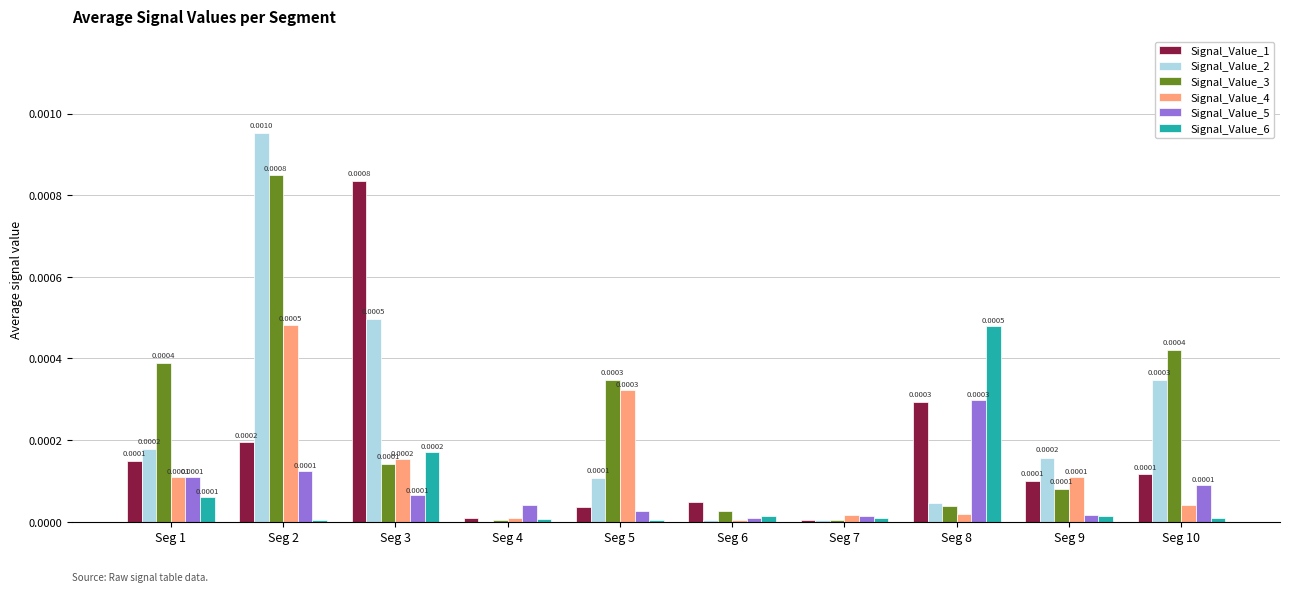

Which series changed the most between Seg 1 and Seg 9?

Signal_Value_3